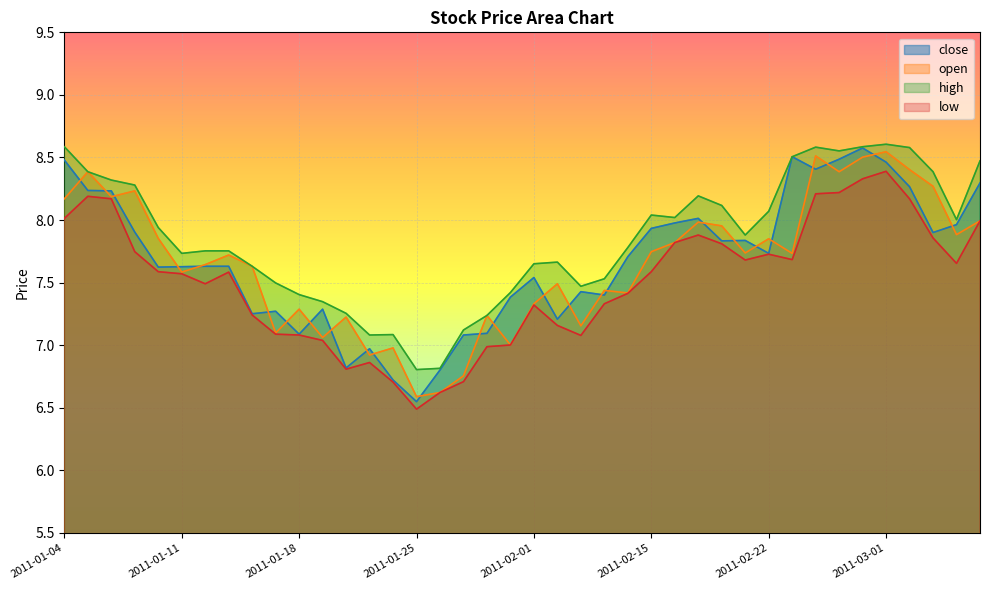

How many values in the open series exceed 7?

35